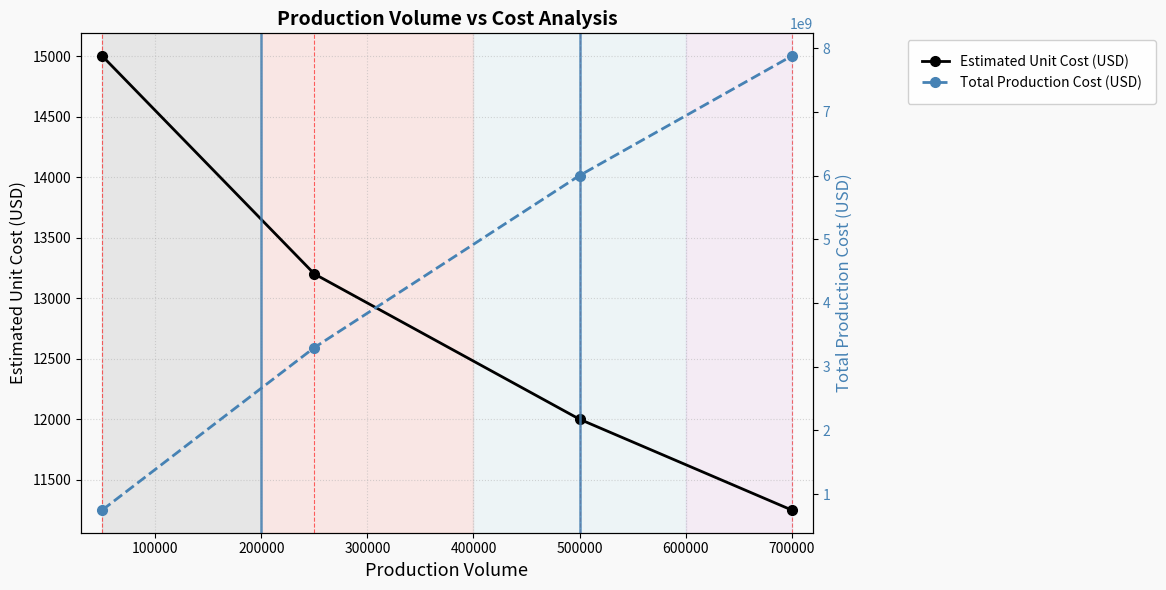

True or false: Estimated Unit Cost (USD) has a value of 11250 at 700000.

True